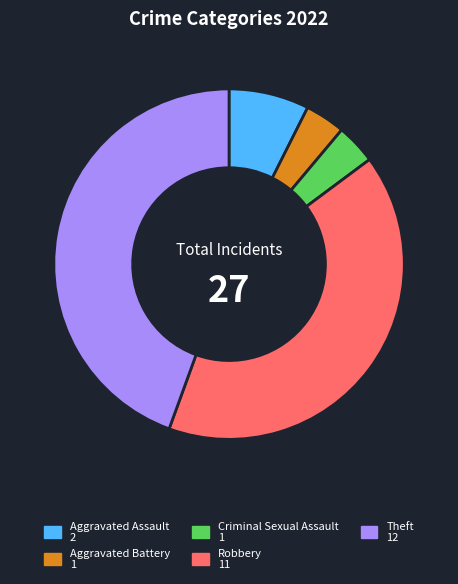

Approximately how many times larger is the value at Theft compared to Criminal Sexual Assault?

12.0